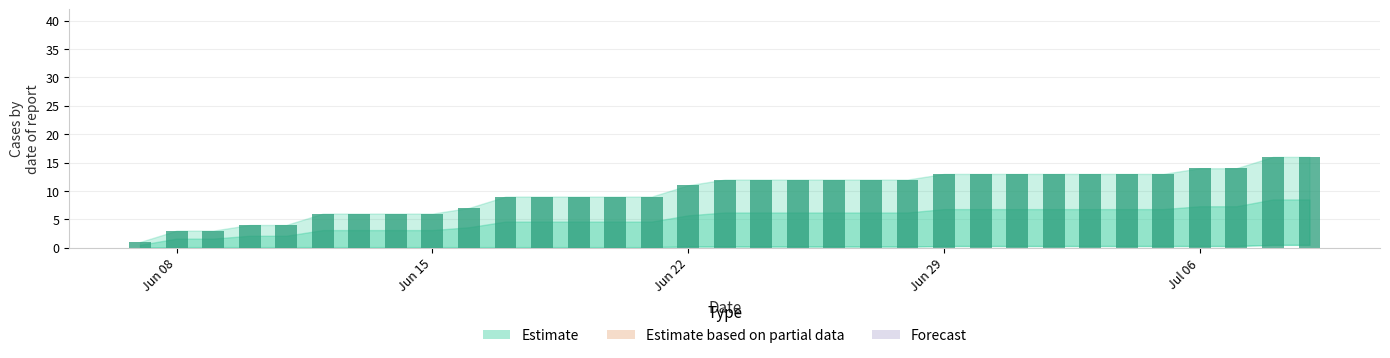

What is the difference between the second highest and minimum values?

15